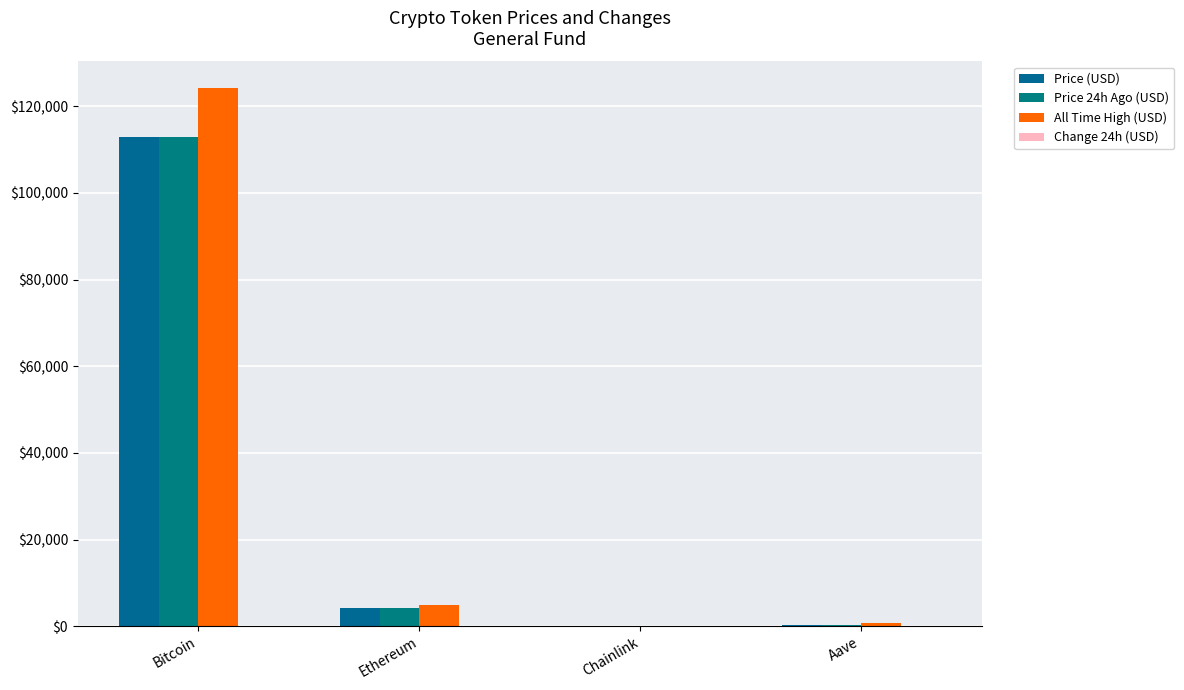

How many groups of bars are there?

4